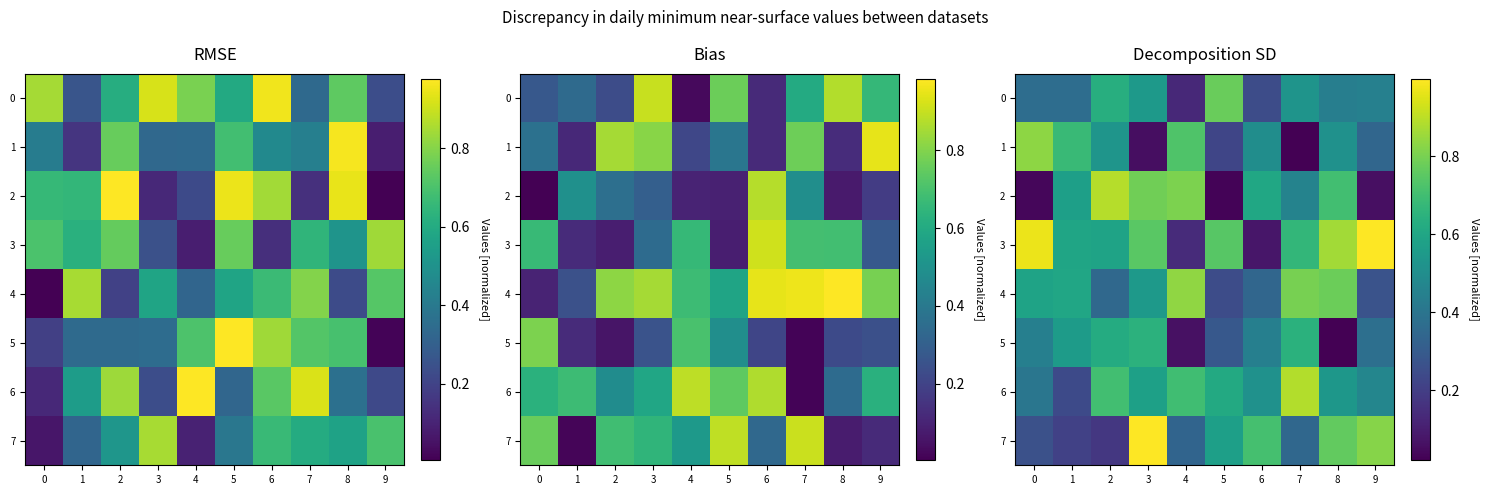

What is the average value of the 3 series?

0.6